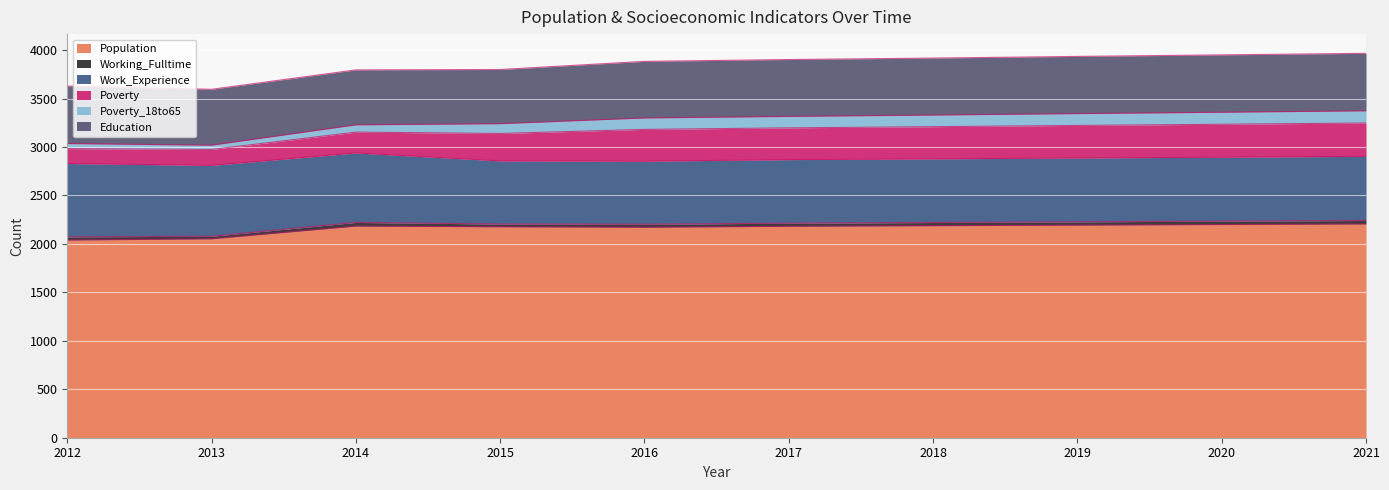

What is the difference between the maximum and minimum values in the Education series?

34